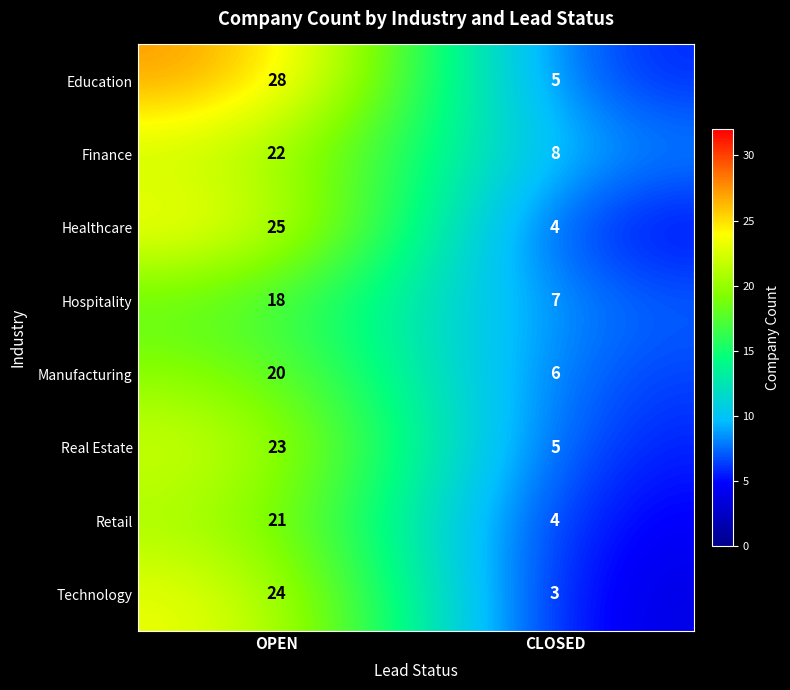

Reading left to right, what are all the values shown in this chart?

Education: OPEN=28	CLOSED=5
Finance: OPEN=22	CLOSED=8
Healthcare: OPEN=25	CLOSED=4
Hospitality: OPEN=18	CLOSED=7
Manufacturing: OPEN=20	CLOSED=6
Real Estate: OPEN=23	CLOSED=5
Retail: OPEN=21	CLOSED=4
Technology: OPEN=24	CLOSED=3